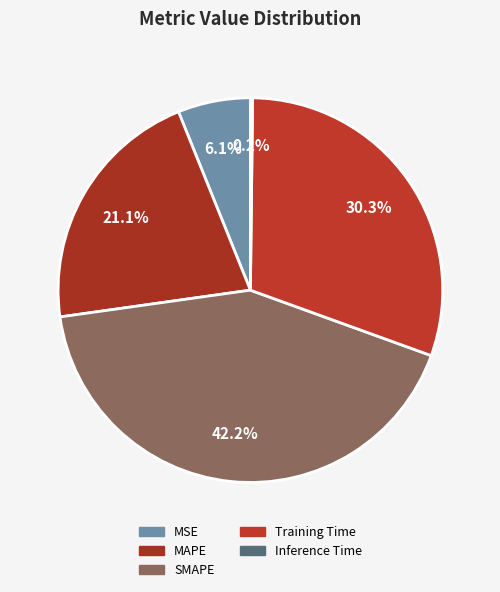

Which category has the biggest portion of the pie?

SMAPE